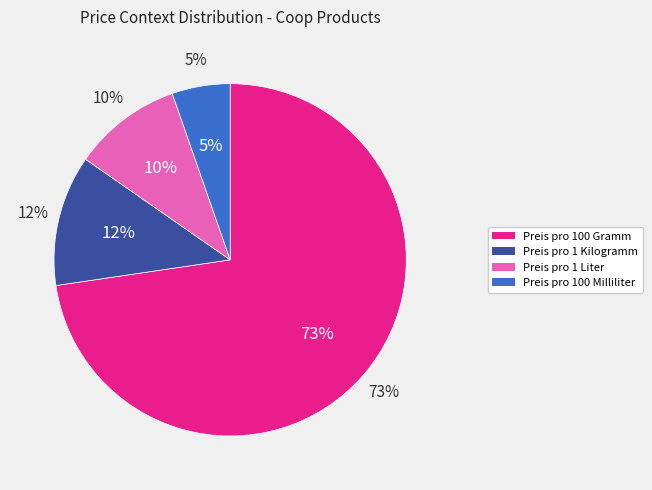

To the nearest percent, what is the average slice percentage?

25%